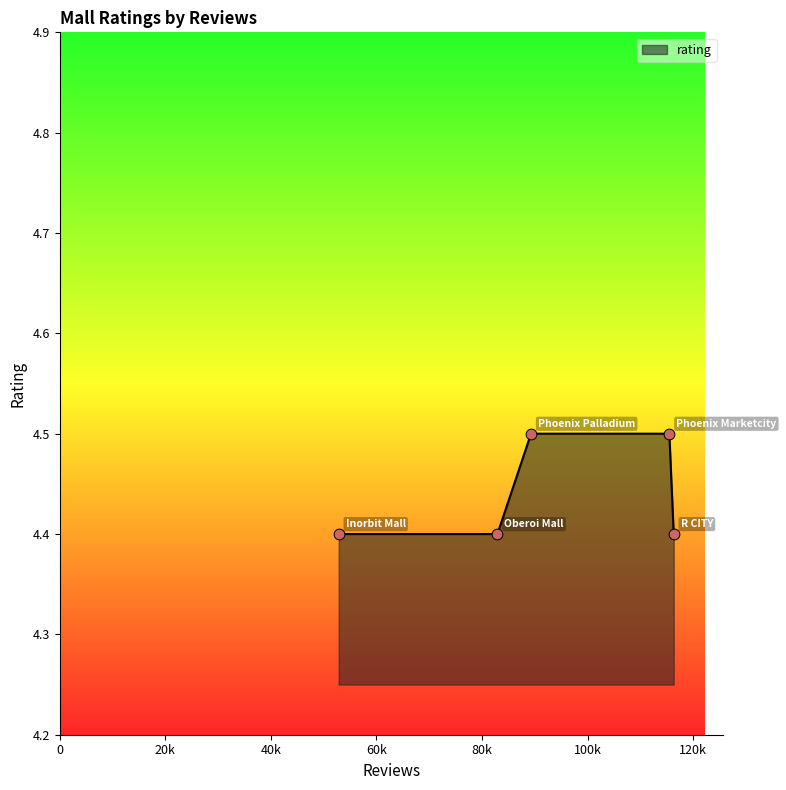

What is the maximum value shown in the chart?

4.5